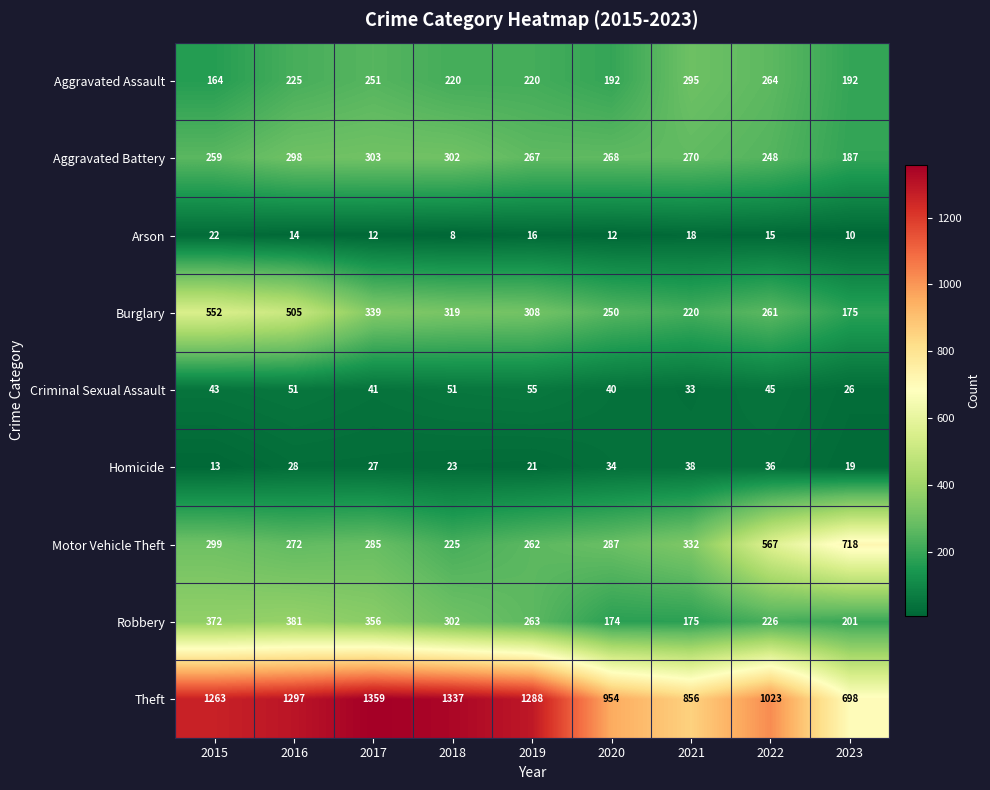

Rank the series by their maximum value, from lowest to highest.

Arson, Homicide, Criminal Sexual Assault, Aggravated Assault, Aggravated Battery, Robbery, Burglary, Motor Vehicle Theft, Theft